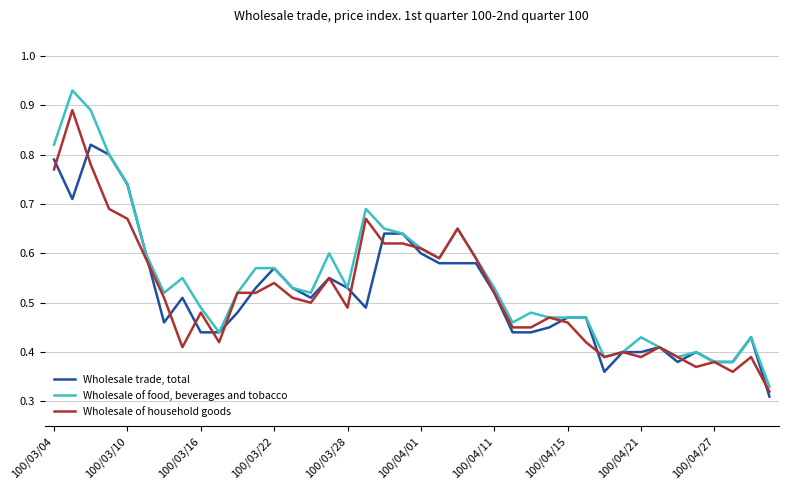

List the series in order of their peak value, lowest first.

Wholesale trade, total, Wholesale of household goods, Wholesale of food, beverages and tobacco